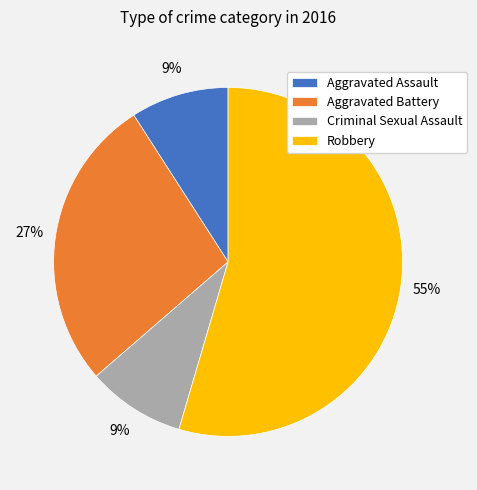

What percentage is the Aggravated Assault slice, to the nearest percent?

9%